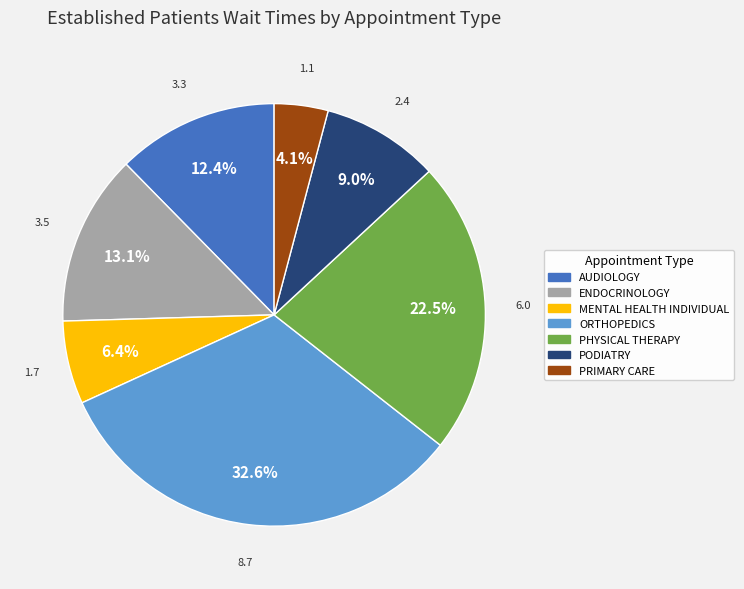

Does any single category account for the majority?

No